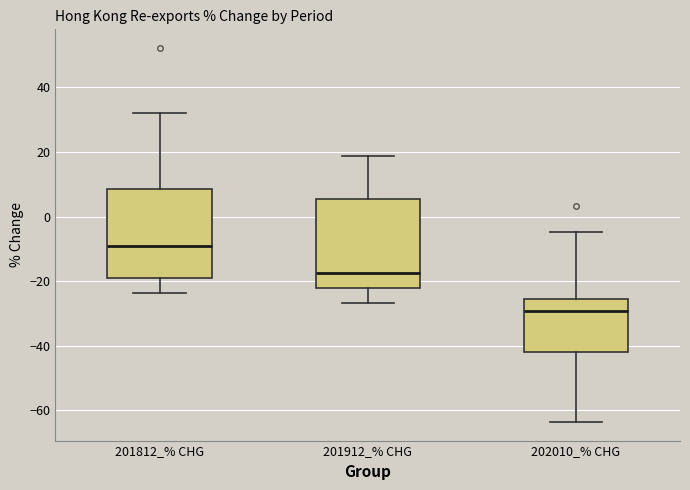

Which box has the highest median line?

201812_% CHG